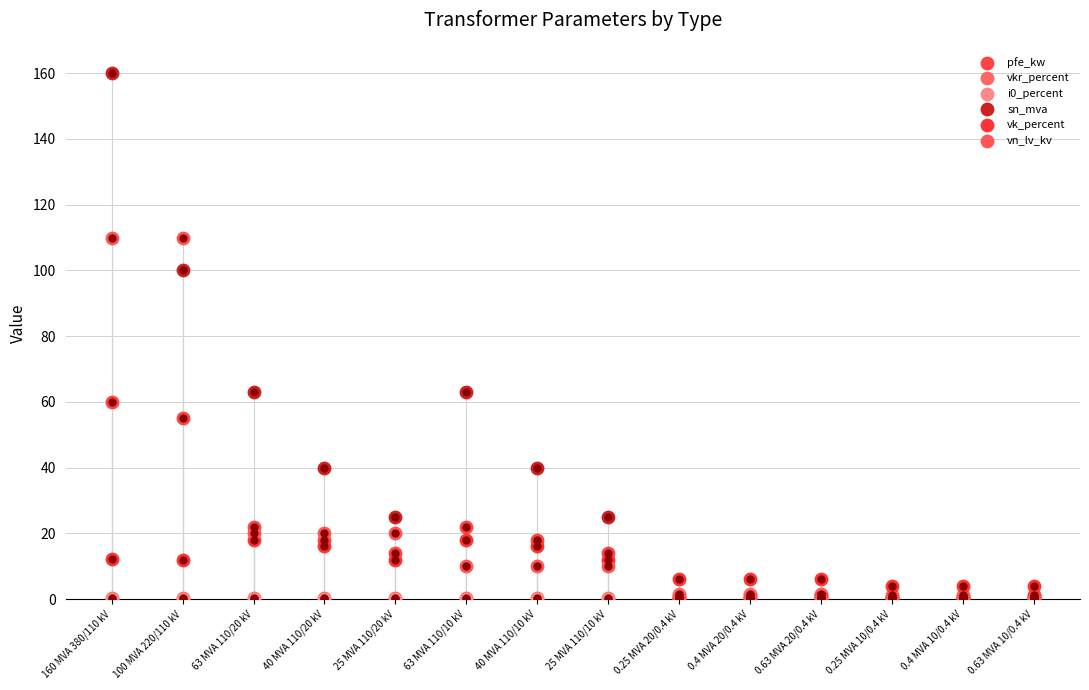

Which series has the largest Y range (max minus min)?

sn_mva